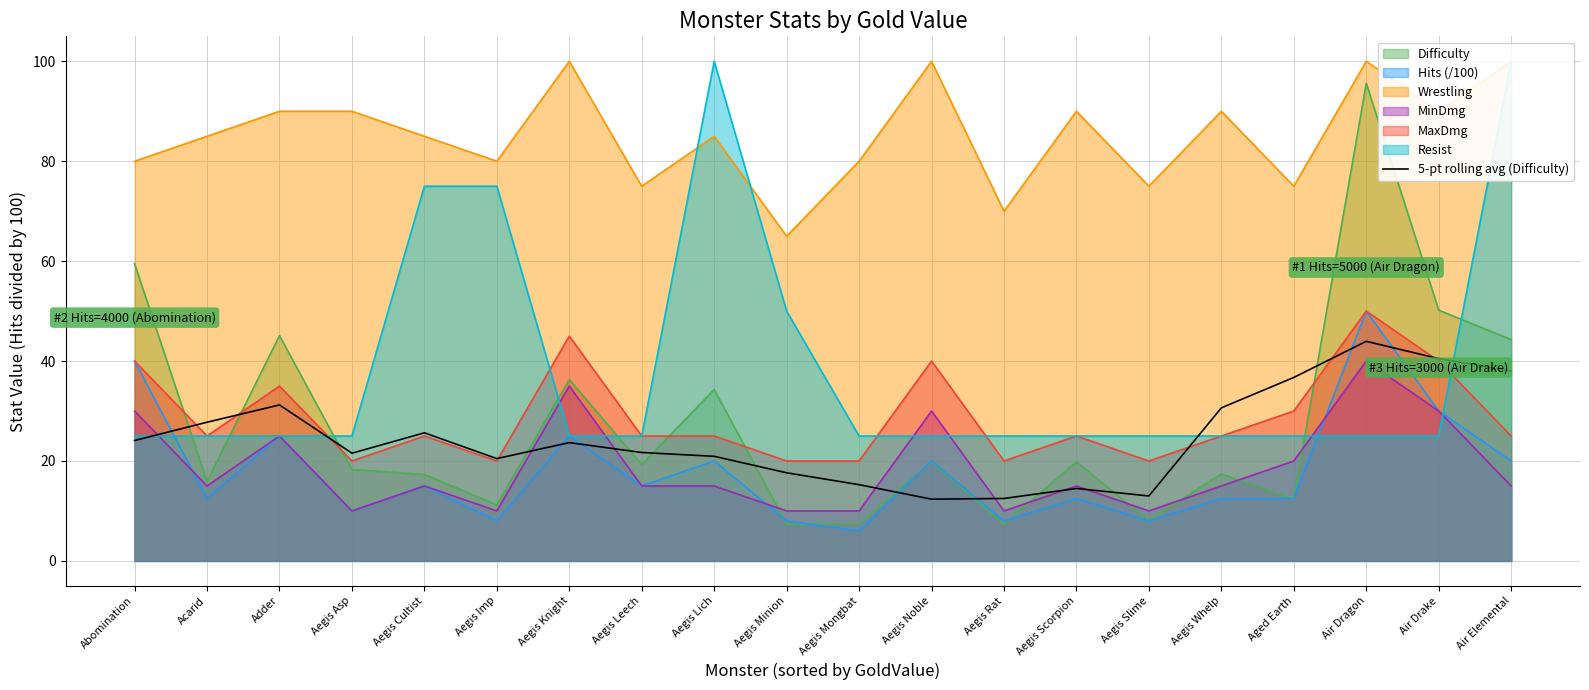

What position from the left is Aegis Lich?

9